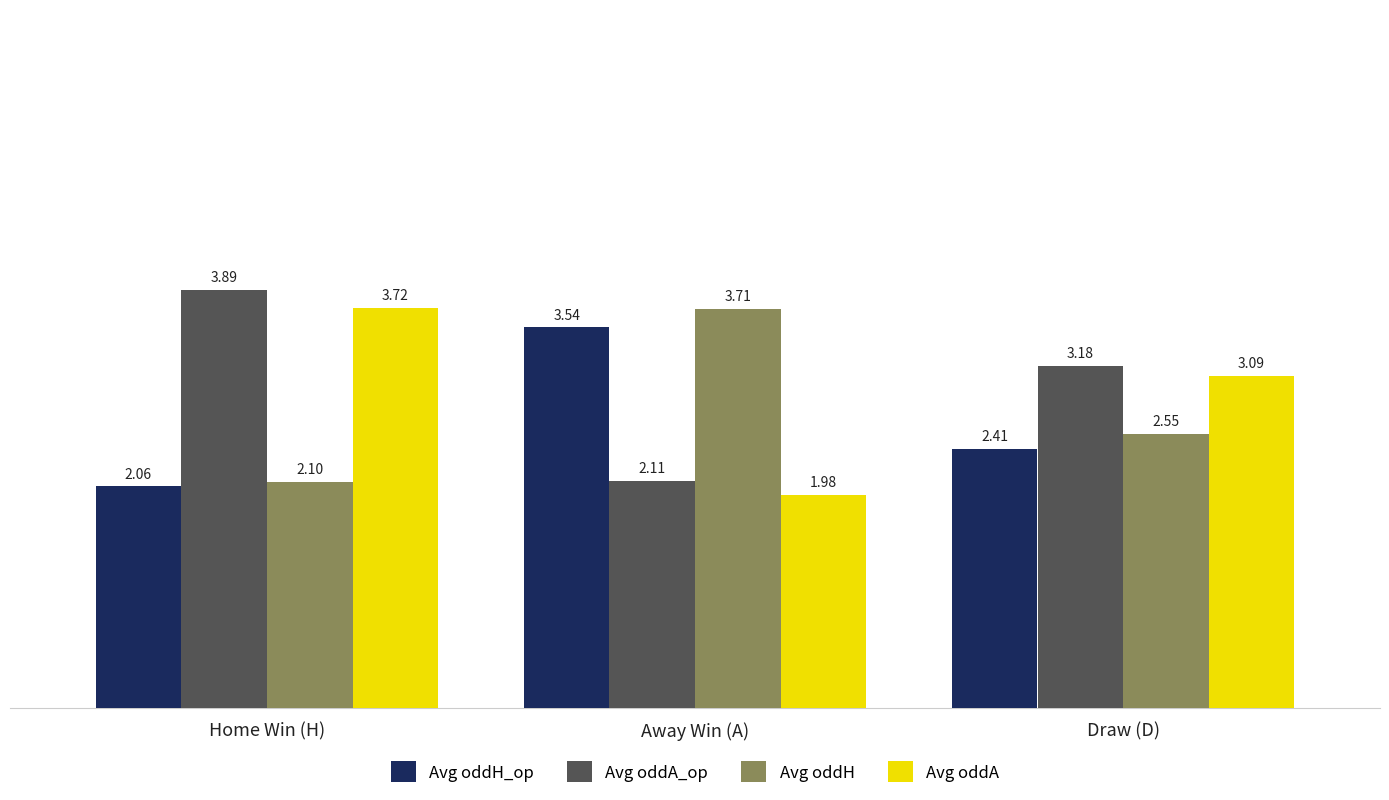

List the labels in order of Avg oddA_op value, largest first.

Home Win (H), Draw (D), Away Win (A)